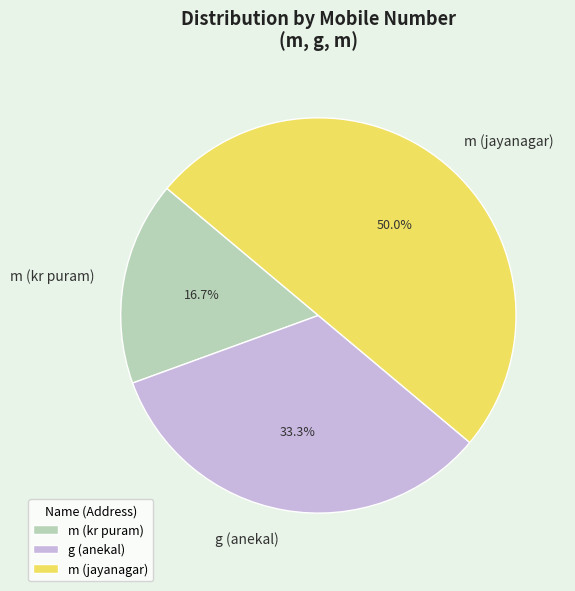

What is the total percentage of m (jayanagar) and m (kr puram)?

66.7%